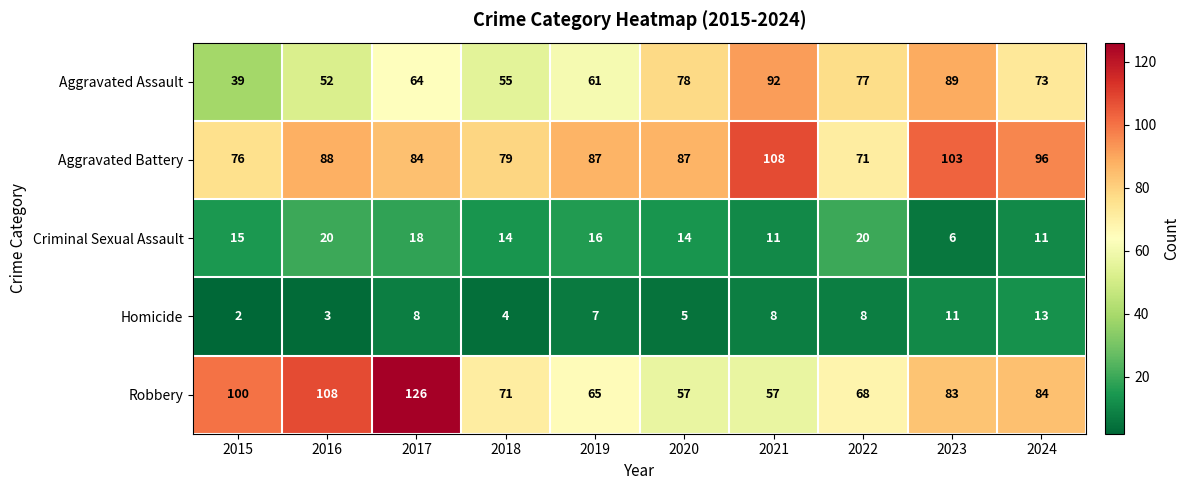

What is the total value across all series at 2015?

232